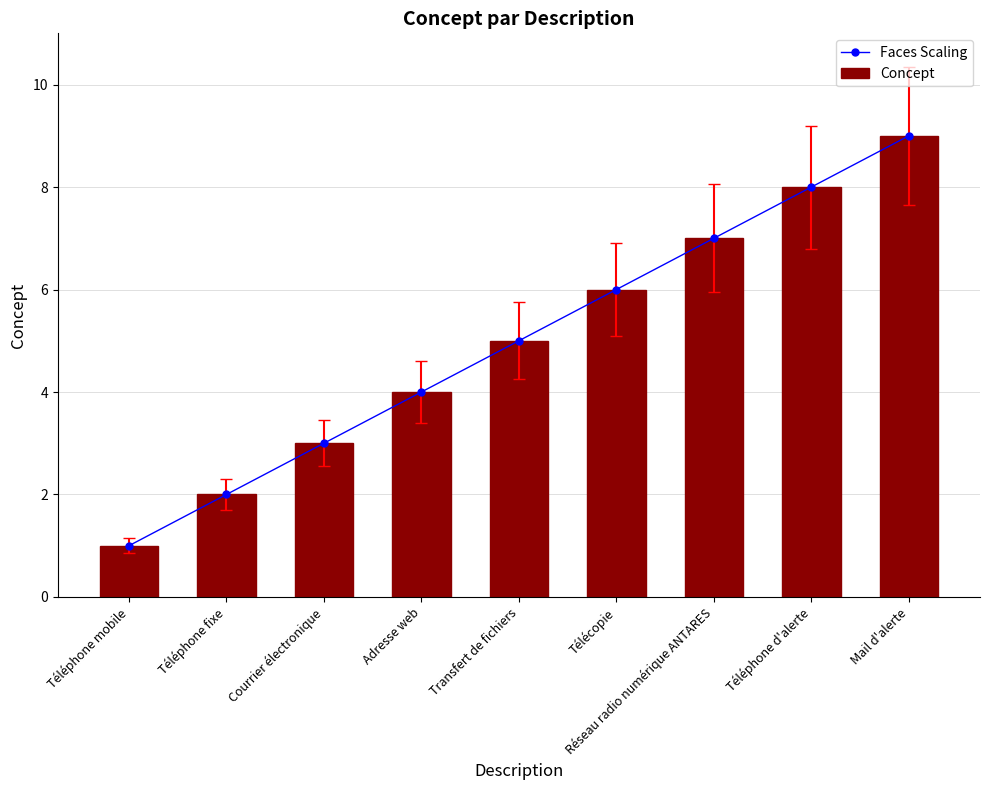

What is the label of the 8th bar from the left?

Téléphone d'alerte